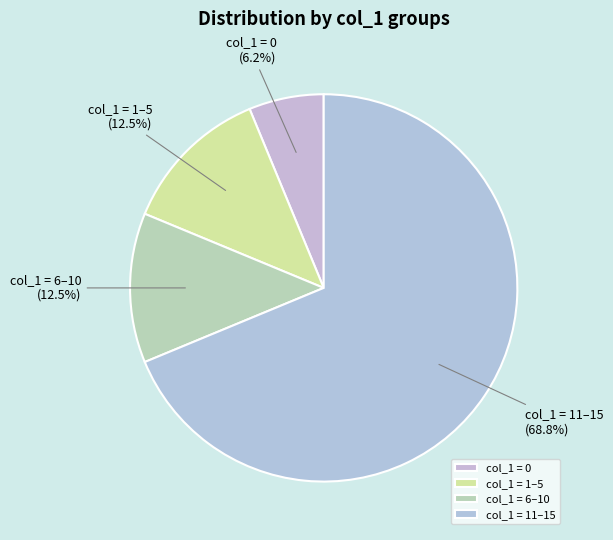

How many slices are in this pie chart?

4